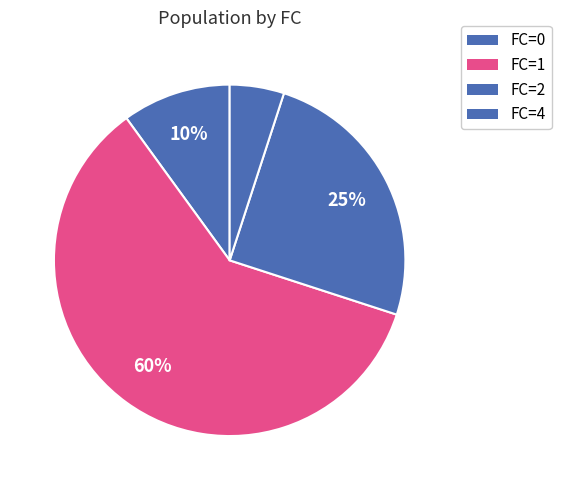

Count the number of slices in the pie.

4